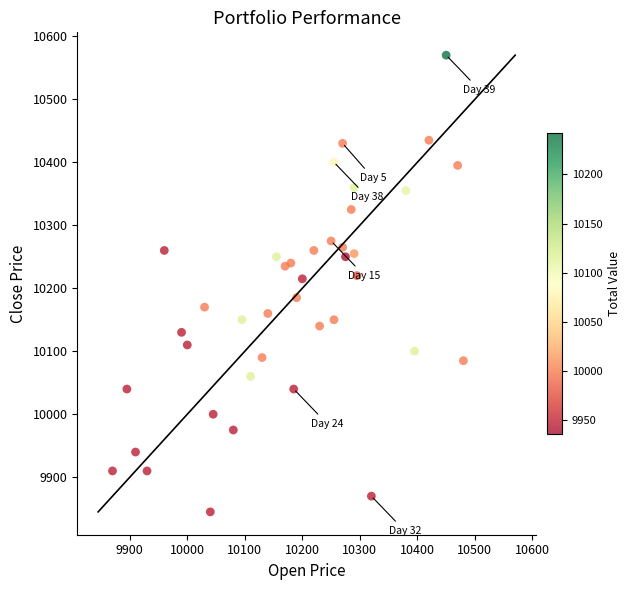

What is the range of Y values (max minus min)?

725